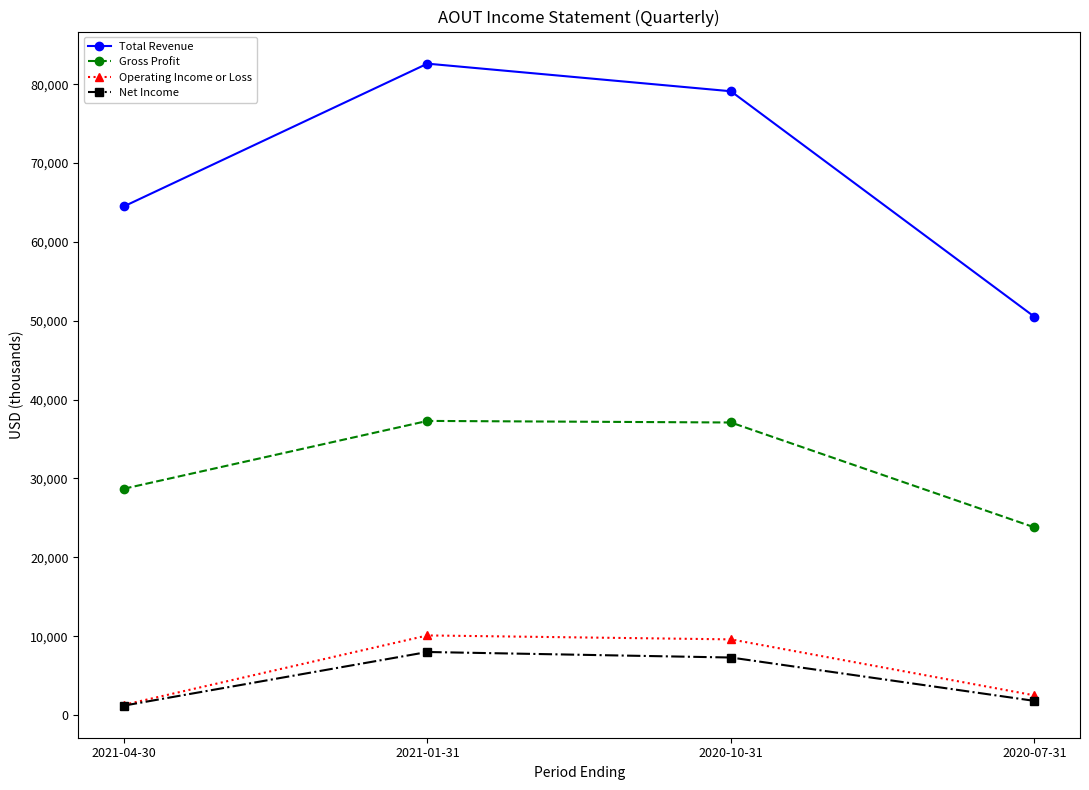

Where does the Gross Profit series first go above 37100?

2021-01-31